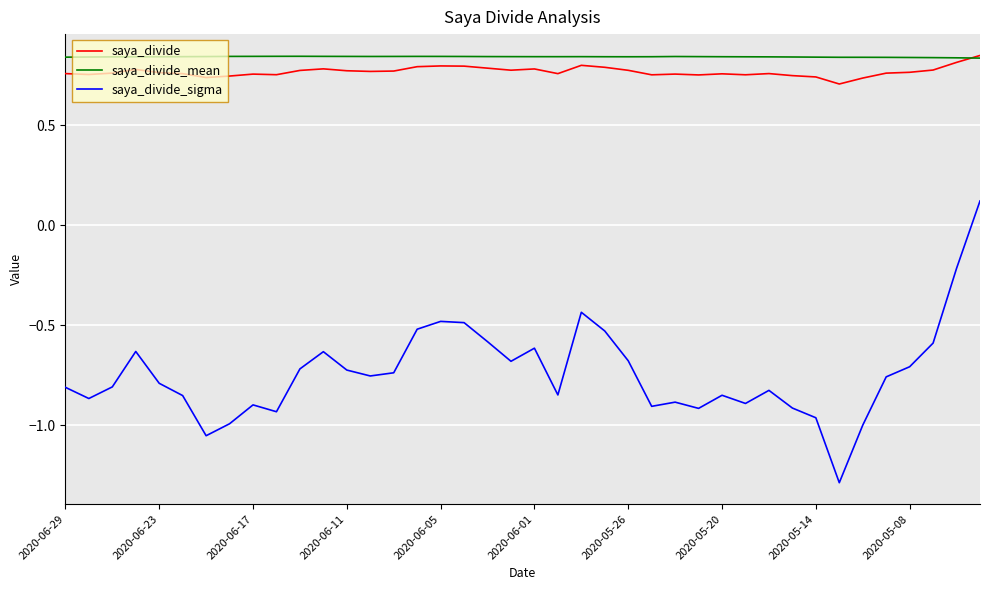

True or false: saya_divide_sigma and saya_divide intersect in this chart.

False